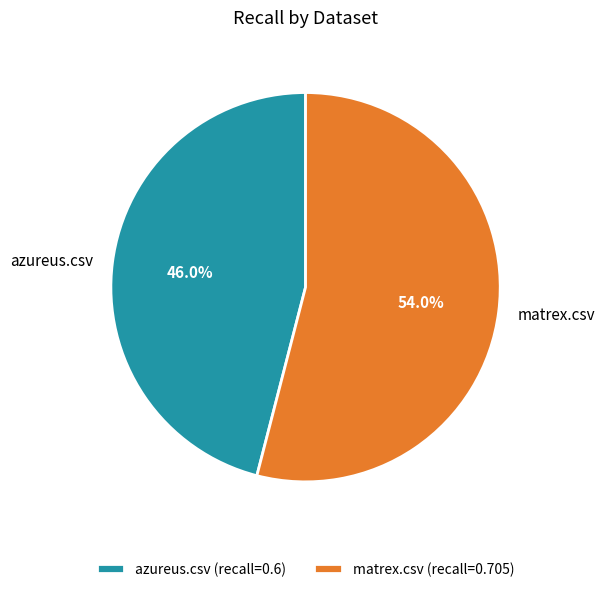

Is azureus.csv the majority of the pie?

No